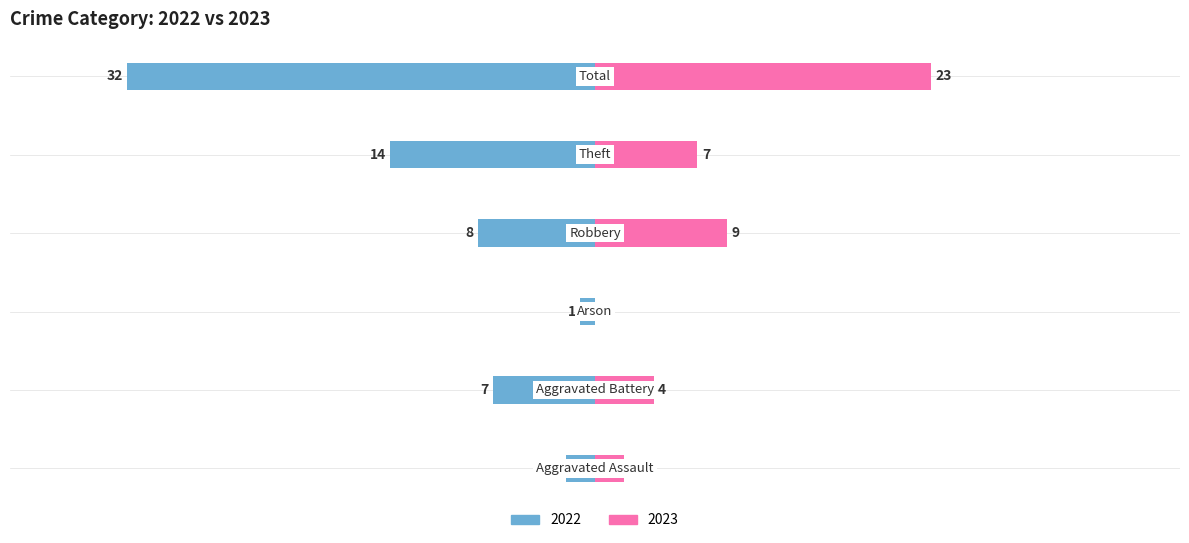

Rank the categories by 2023 value from lowest to highest.

Arson, Aggravated Assault, Aggravated Battery, Theft, Robbery, Total